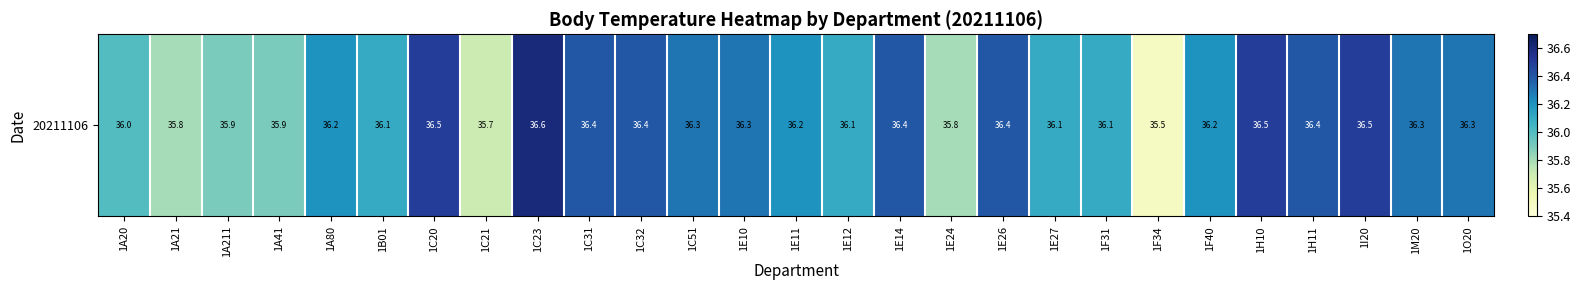

What is the difference between the maximum and second lowest values?

0.9